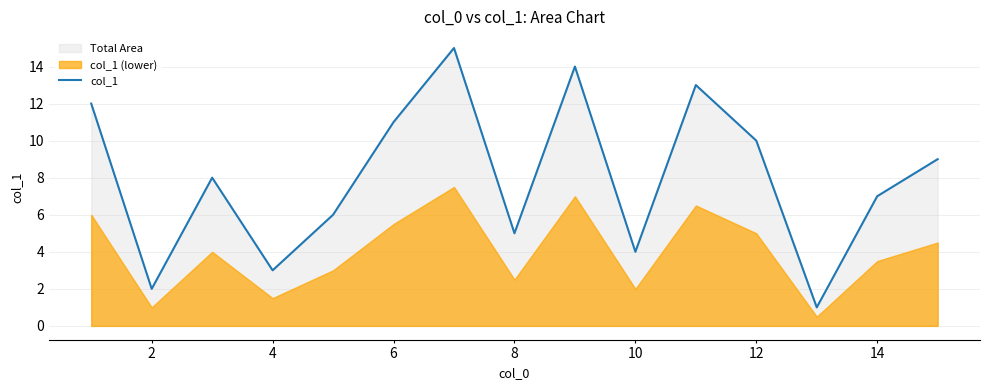

Is it true that col_1 equals 10 at 12?

True